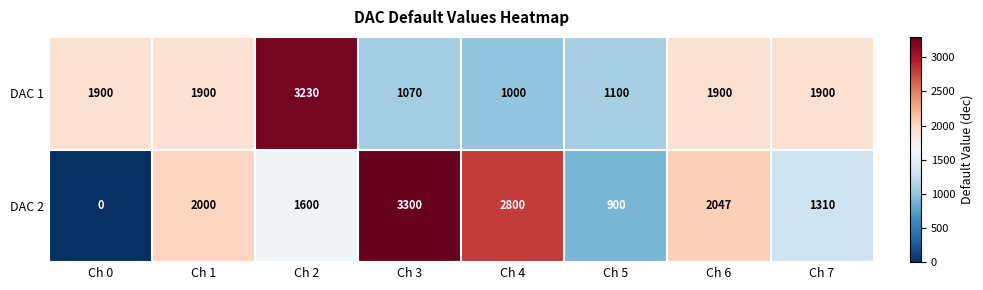

The DAC 1 series shows 2558 at Ch 1. True or false?

False